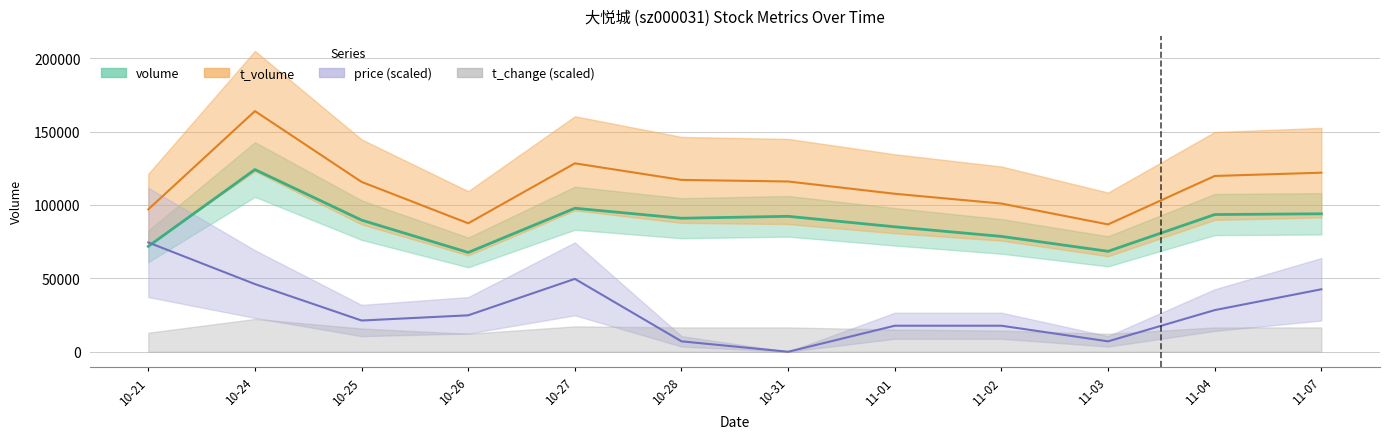

Which has a higher value, 10-21 or 10-26?

10-21